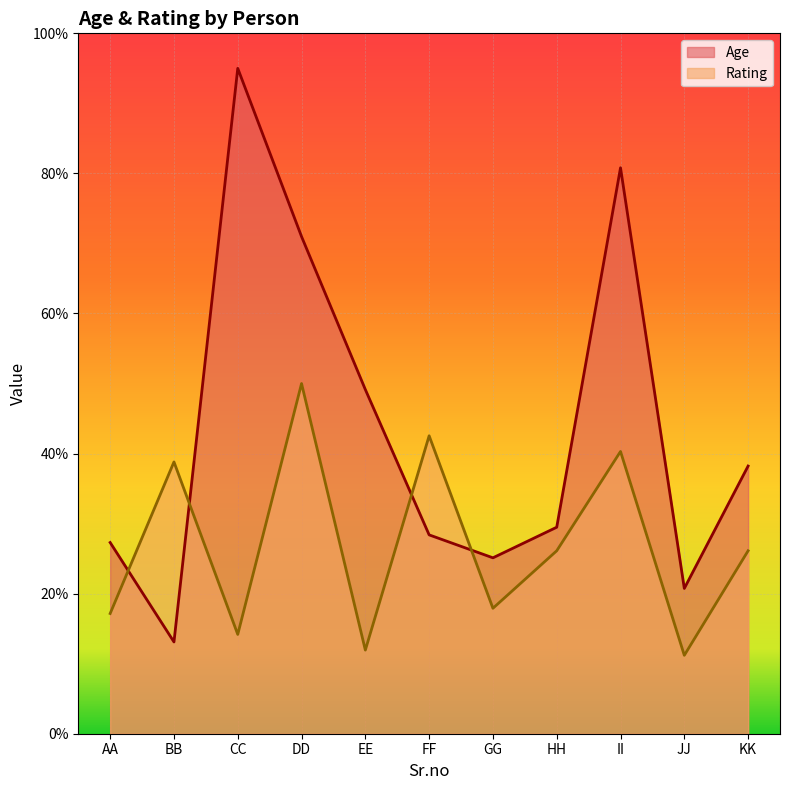

What is the value of the Age point at the 11th from the left?

38.2